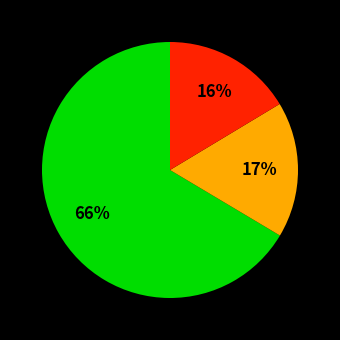

To the nearest percent, what is the average slice percentage?

33%